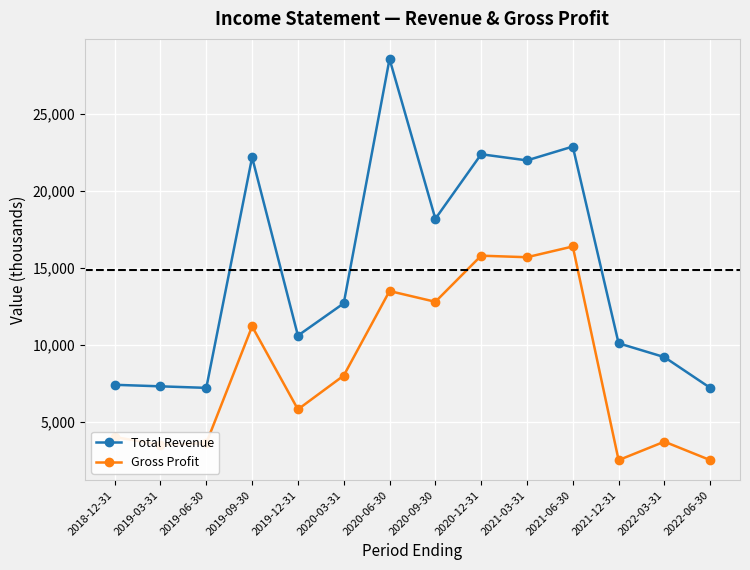

How many lines are shown in the chart?

2